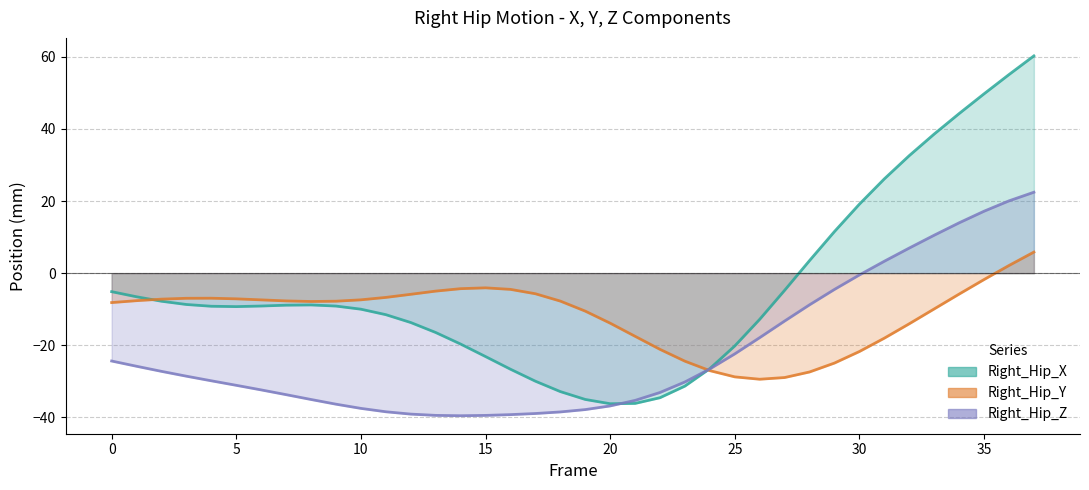

Between which two adjacent categories do Right_Hip_Y and Right_Hip_Z first intersect?

23 and 24